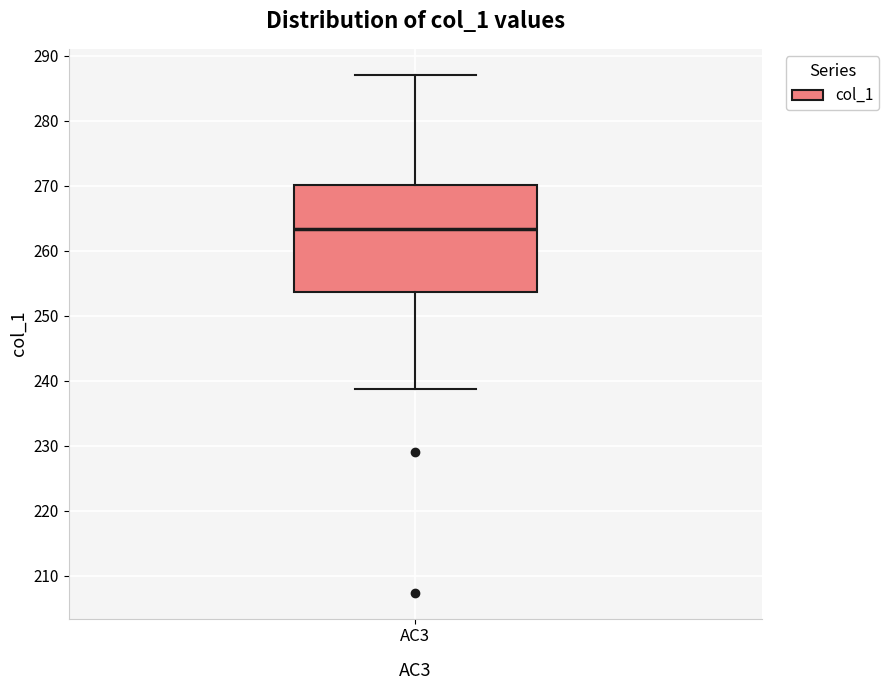

Where does the lower whisker of the box for AC3 end on the y-axis? The values are not printed on the chart, so give them approximately, as read against the axis.

239